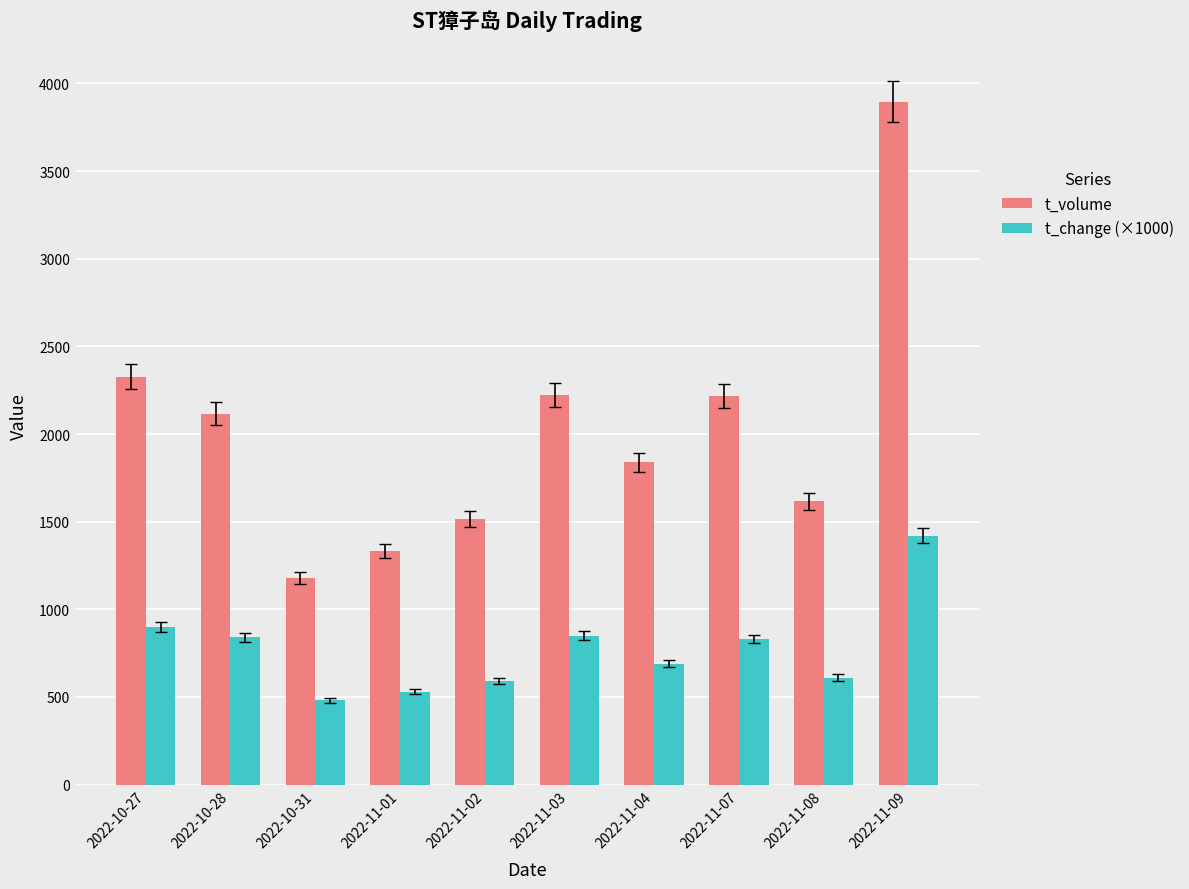

Which series has the largest range (max minus min)?

t_volume